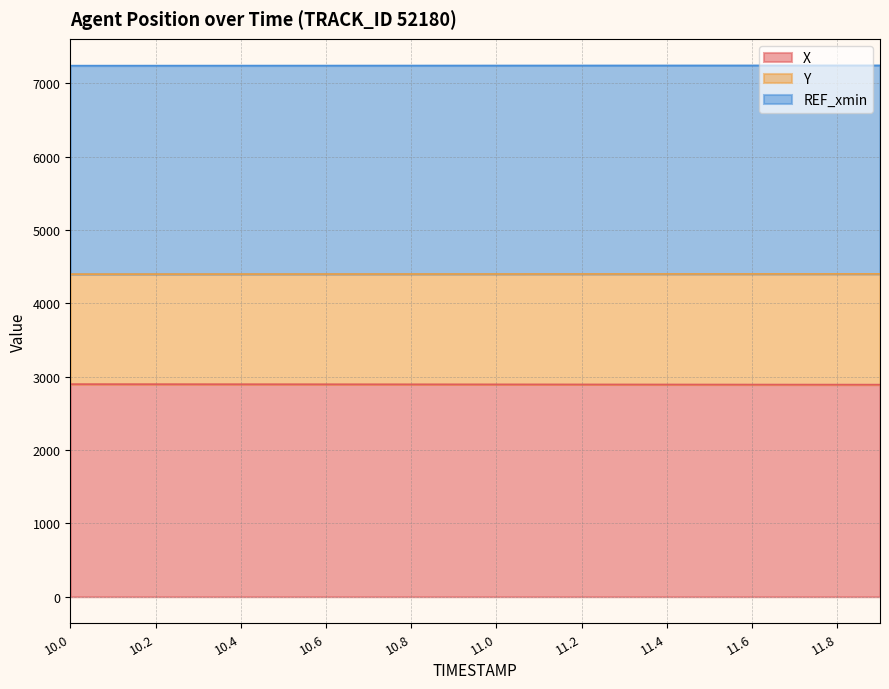

What is the difference between the X values at 10.3 and 10.1?

0.6